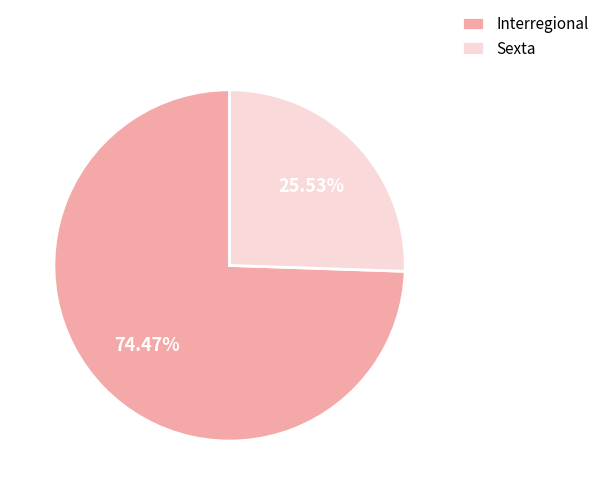

Is it true that Interregional is 74% of the pie?

True